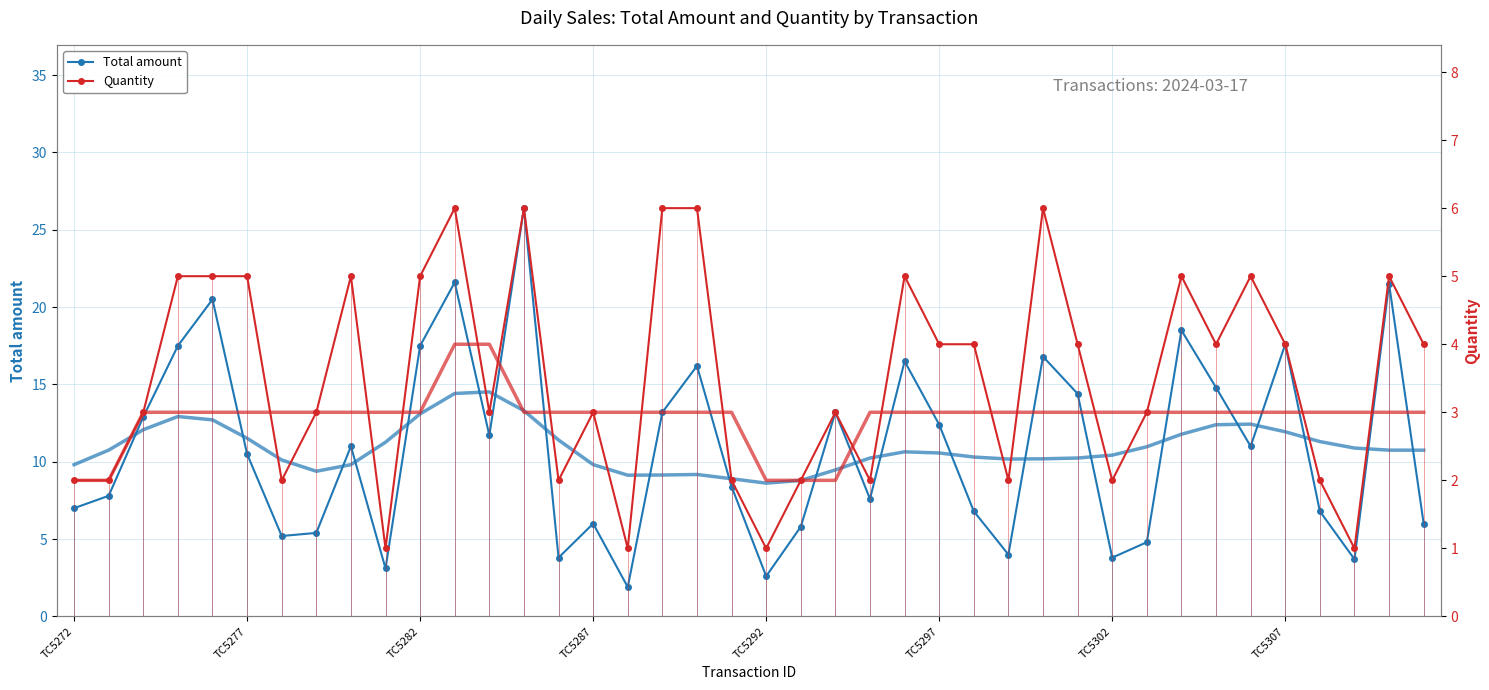

Reading left to right, list all the values displayed in this chart.

Total amount: 7.0	7.8	12.9	17.5	20.5	10.5	5.2	5.4	11.0	3.1	17.5	21.6	11.7	26.4	3.8	6.0	1.9	13.2	16.2	8.4	2.6	5.8	13.2	7.6	16.5	12.4	6.8	4.0	16.8	14.4	3.8	4.8	18.5	14.8	11.0	17.6	6.8	3.7	21.5	6.0
Quantity: 2.0	2.0	3.0	5.0	5.0	5.0	2.0	3.0	5.0	1.0	5.0	6.0	3.0	6.0	2.0	3.0	1.0	6.0	6.0	2.0	1.0	2.0	3.0	2.0	5.0	4.0	4.0	2.0	6.0	4.0	2.0	3.0	5.0	4.0	5.0	4.0	2.0	1.0	5.0	4.0